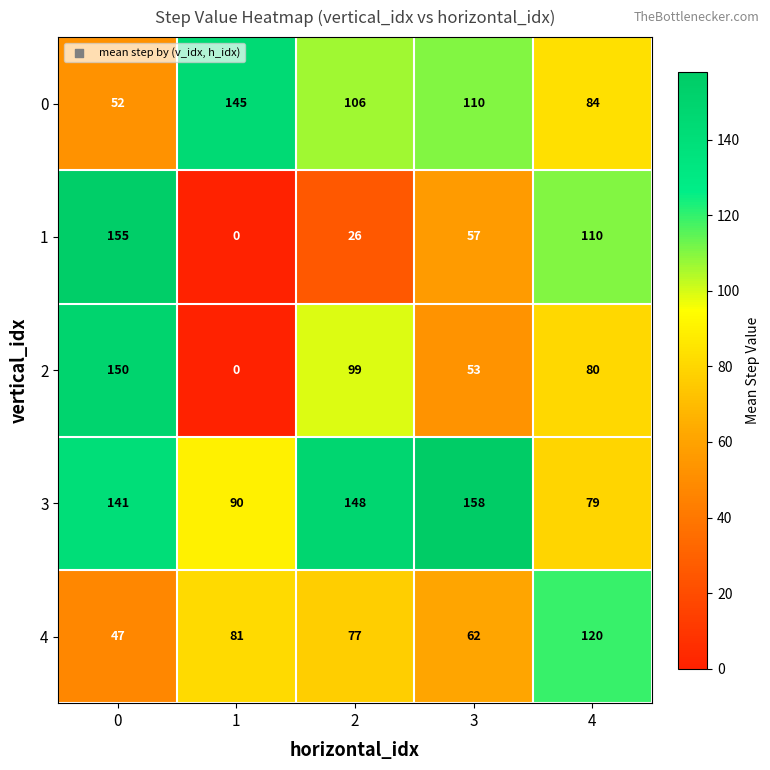

What is the difference between the 3 values at 1 and 0?

51